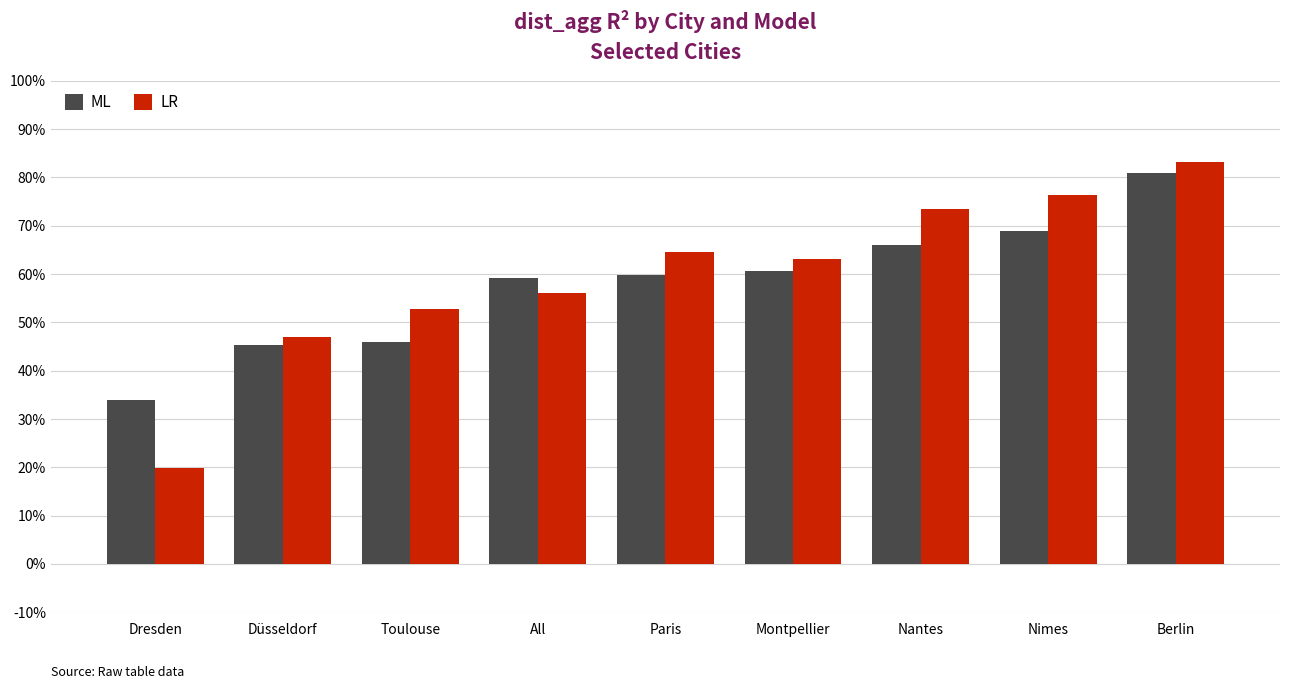

What is the difference between the highest and lowest values at Nantes?

0.1